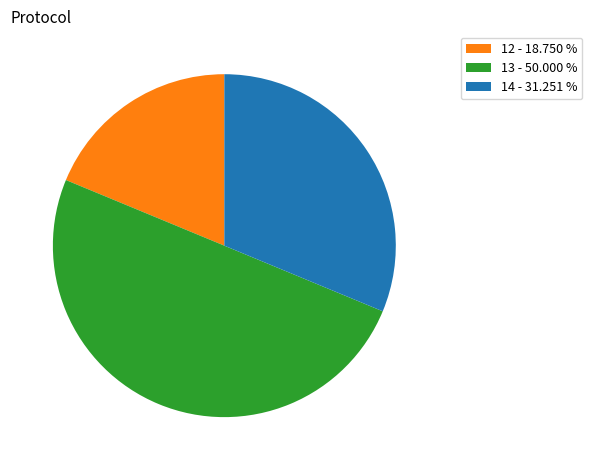

Is 14 - 31.251 % the majority of the pie?

No